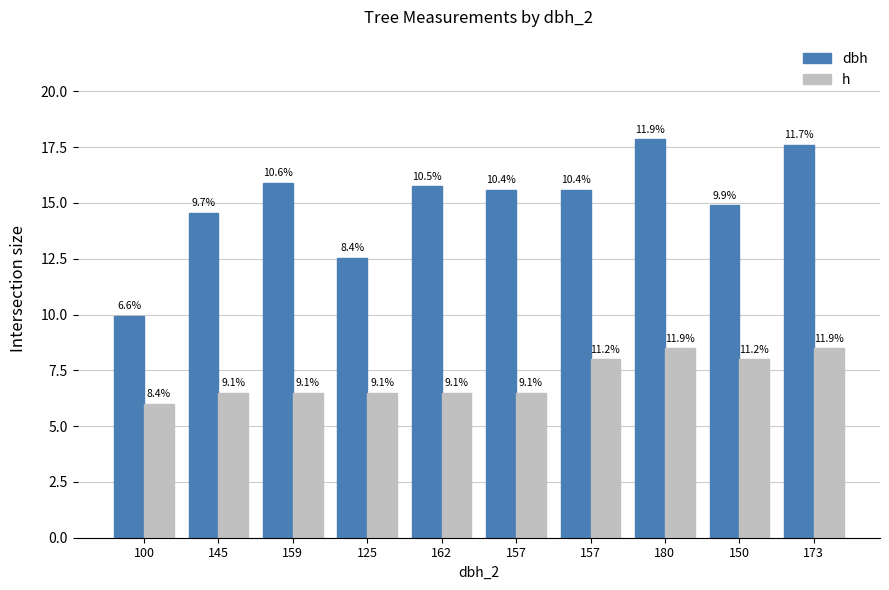

What is the value of the dbh bar at the 10th from the left?

17.6